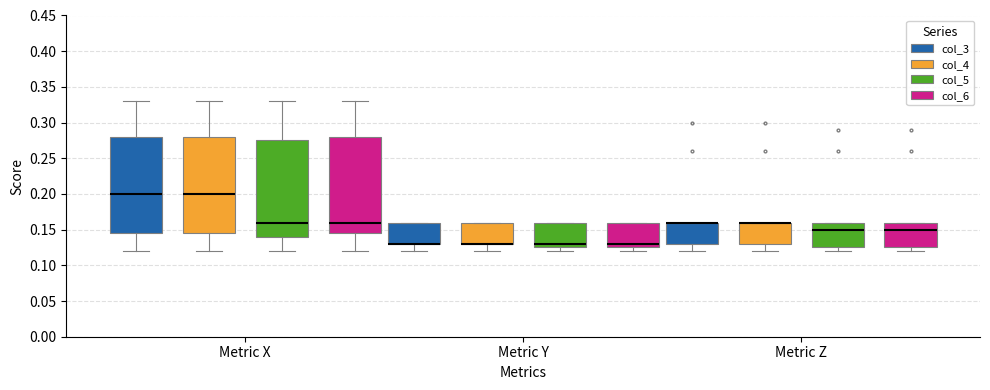

Reading left to right, read every box against the y-axis: the position of its median line, the range the box covers, and the ends of its whiskers. The values are not printed on the chart, so give them approximately, as read against the axis.

Metric X (col_3): median 0.200, box 0.145 to 0.280, whiskers 0.120 to 0.330
Metric X (col_4): median 0.200, box 0.145 to 0.280, whiskers 0.120 to 0.330
Metric X (col_5): median 0.160, box 0.140 to 0.275, whiskers 0.120 to 0.330
Metric X (col_6): median 0.160, box 0.145 to 0.280, whiskers 0.120 to 0.330
Metric Y (col_3): median 0.130 (drawn on the box's lower edge), box 0.130 to 0.160, whiskers 0.120 to 0.160
Metric Y (col_4): median 0.130 (drawn on the box's lower edge), box 0.130 to 0.160, whiskers 0.120 to 0.160
Metric Y (col_5): median 0.130, box 0.125 to 0.160, whiskers 0.120 to 0.160
Metric Y (col_6): median 0.130, box 0.125 to 0.160, whiskers 0.120 to 0.160
Metric Z (col_3): median 0.160 (drawn on the box's upper edge), box 0.130 to 0.160, whiskers 0.120 to 0.160
Metric Z (col_4): median 0.160 (drawn on the box's upper edge), box 0.130 to 0.160, whiskers 0.120 to 0.160
Metric Z (col_5): median 0.150, box 0.125 to 0.160, whiskers 0.120 to 0.160
Metric Z (col_6): median 0.150, box 0.125 to 0.160, whiskers 0.120 to 0.160